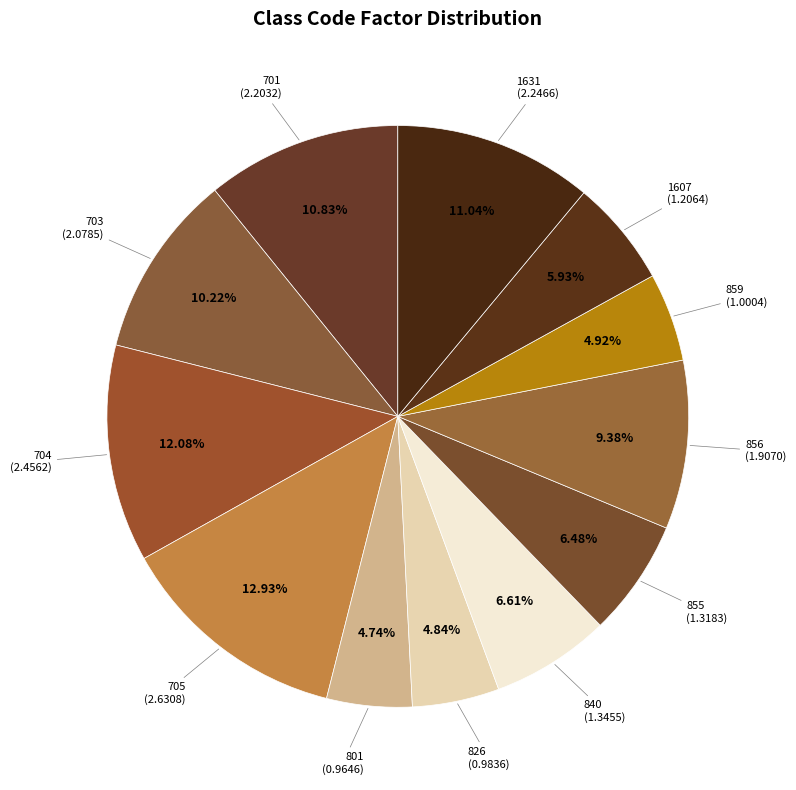

Approximately how many times larger is the value at 801 compared to 703?

0.5